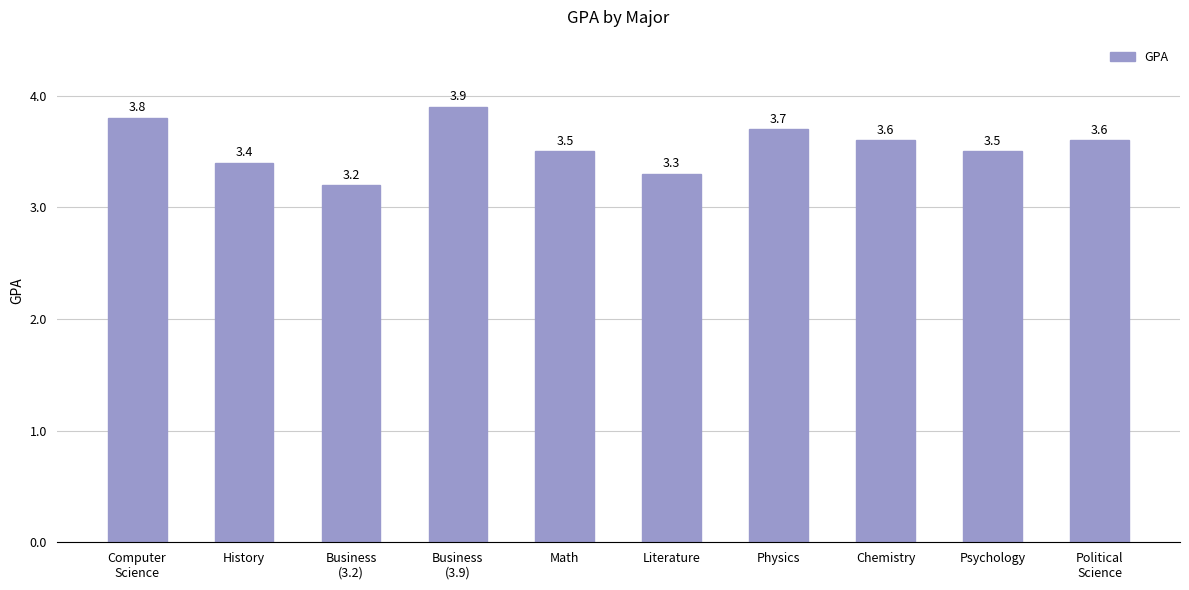

Which category has the highest value across all series?

Business
(3.9)